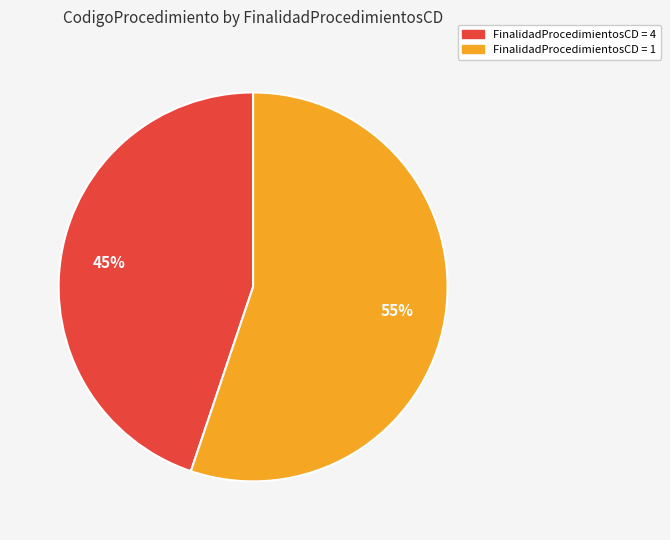

Is FinalidadProcedimientosCD = 1 the majority of the pie?

Yes